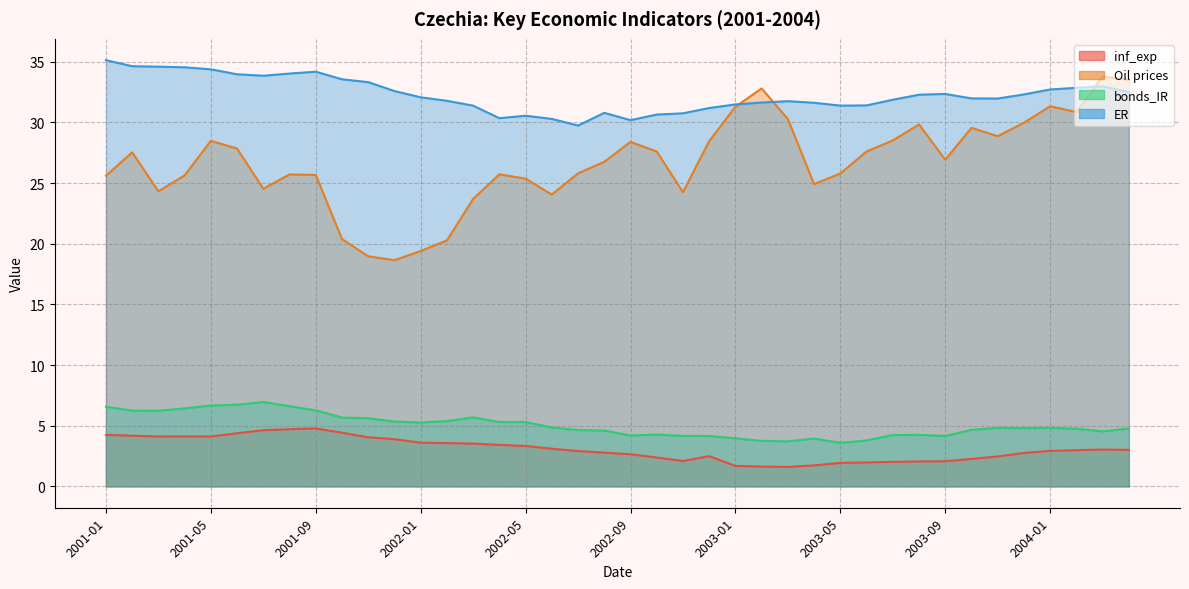

Which has a higher value, 2003-12 or 2002-11?

2003-12